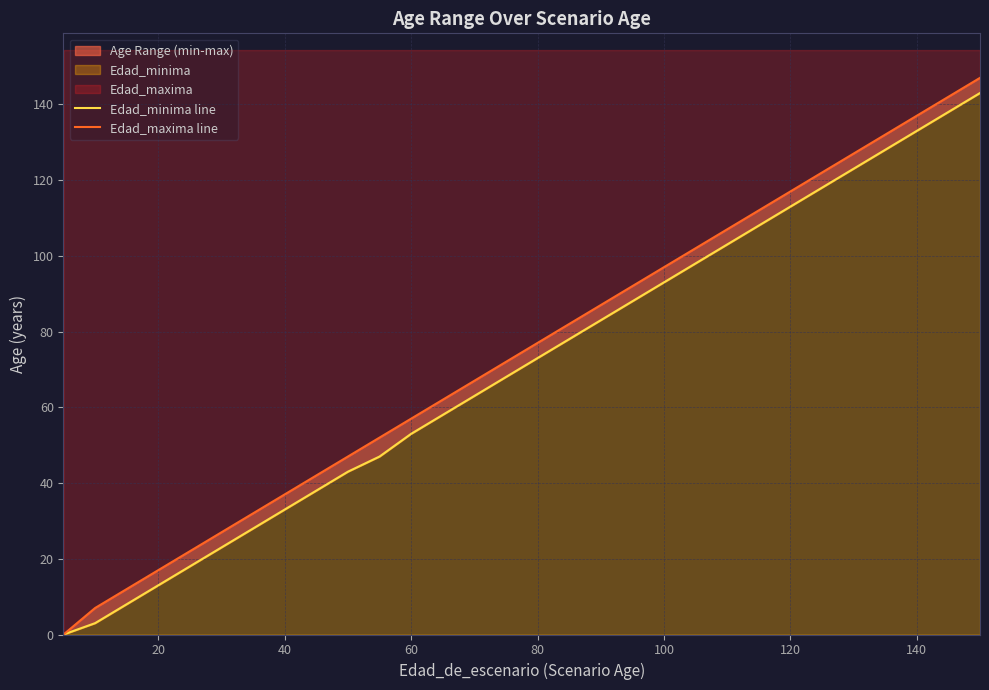

How many positive values does the Edad_minima line series have?

29